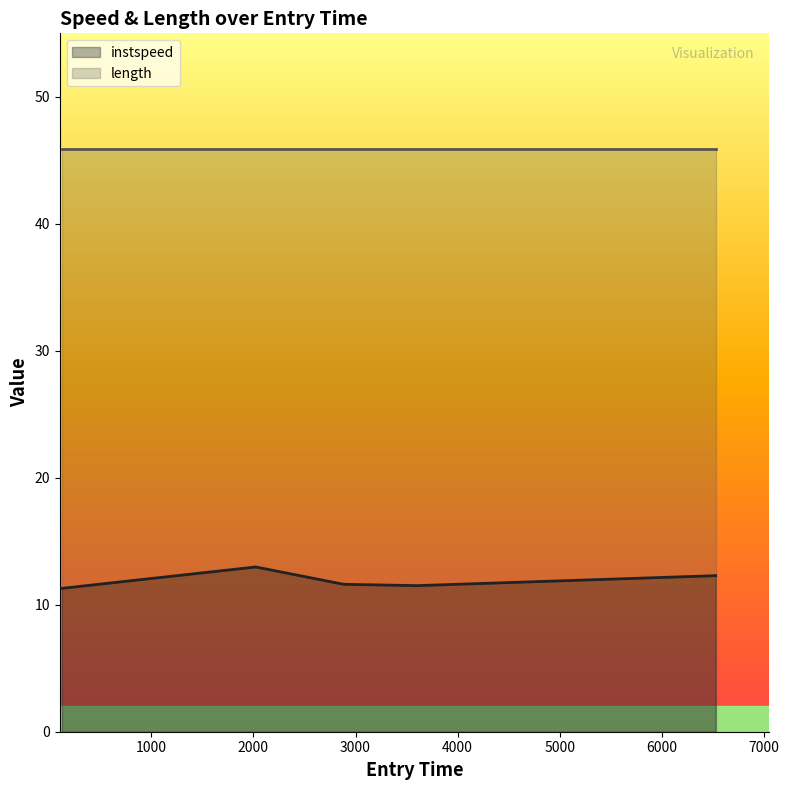

What is the average value?

11.9